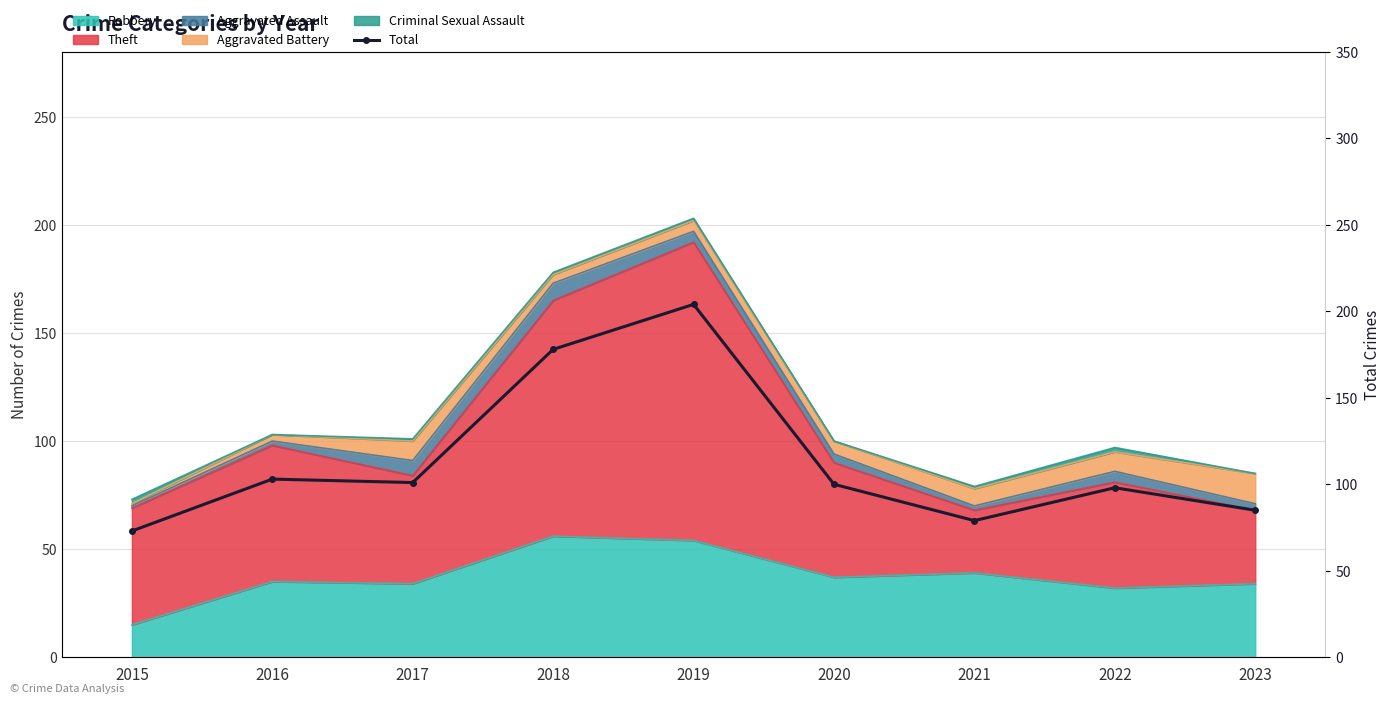

True or false: the data shows 25 at 2021.

False